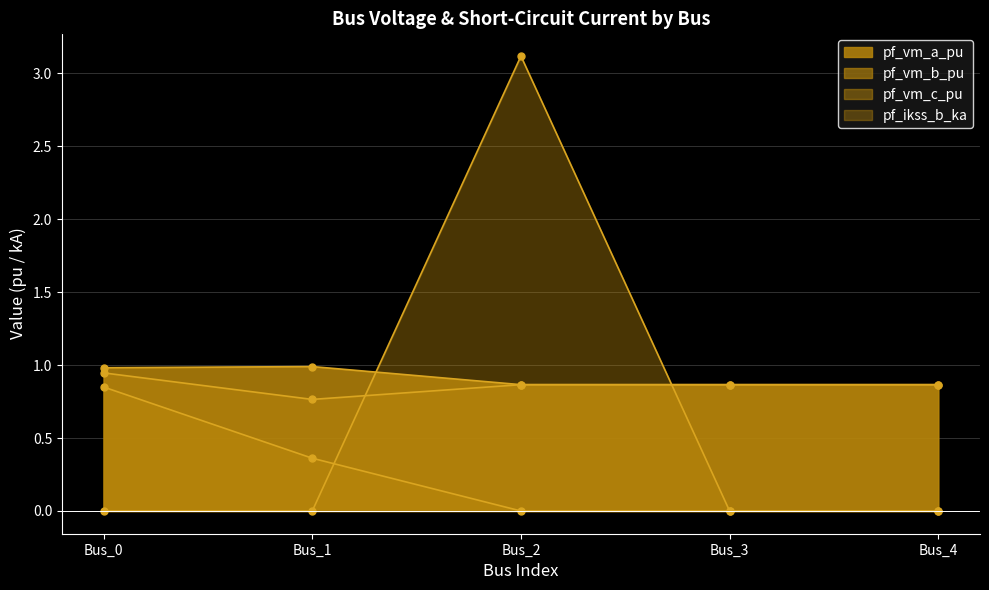

What is the value of the pf_vm_a_pu point at the 4th from the left?

0.9